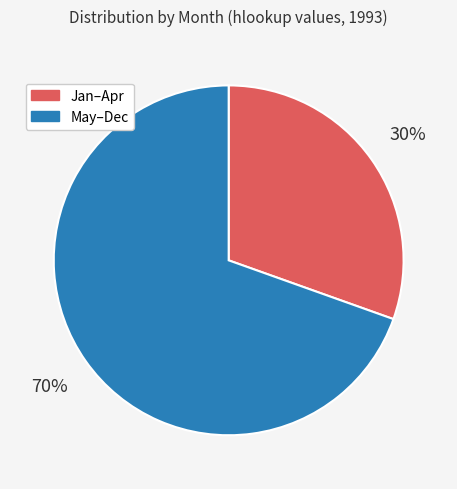

How many segments does this pie chart have?

2